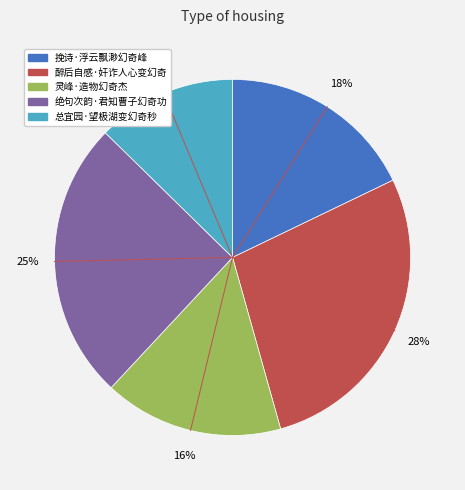

Does 挽诗·浮云飘渺幻奇峰 account for over 50% of the chart?

No